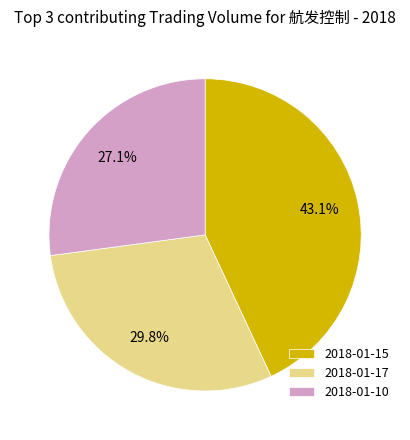

What is the total percentage of 2018-01-10 and 2018-01-17?

56.9%